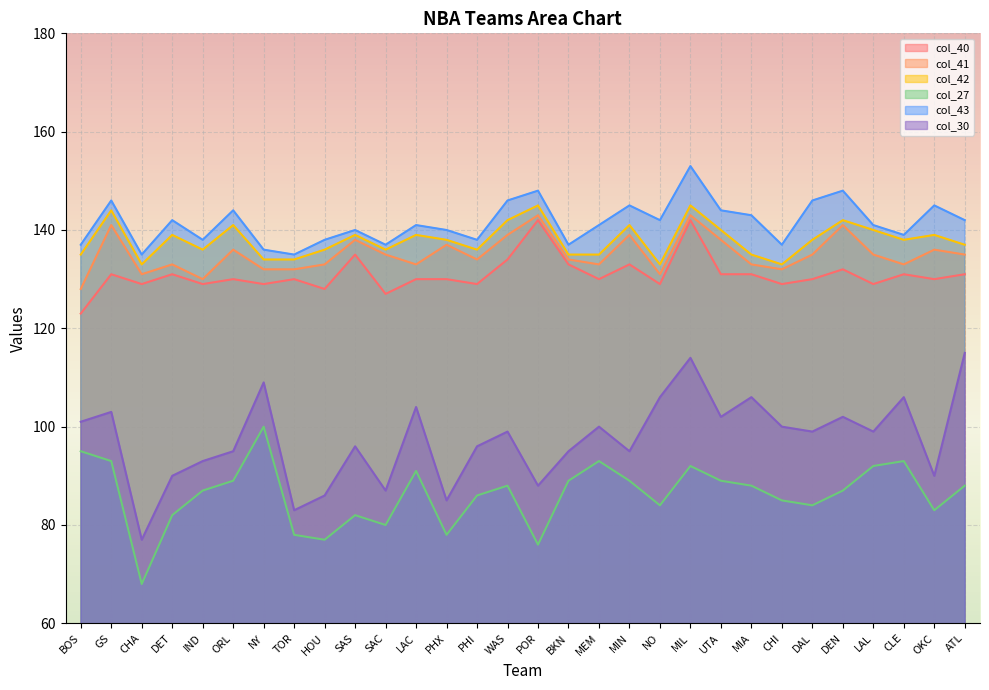

What is the total value across all series at MIA?

736